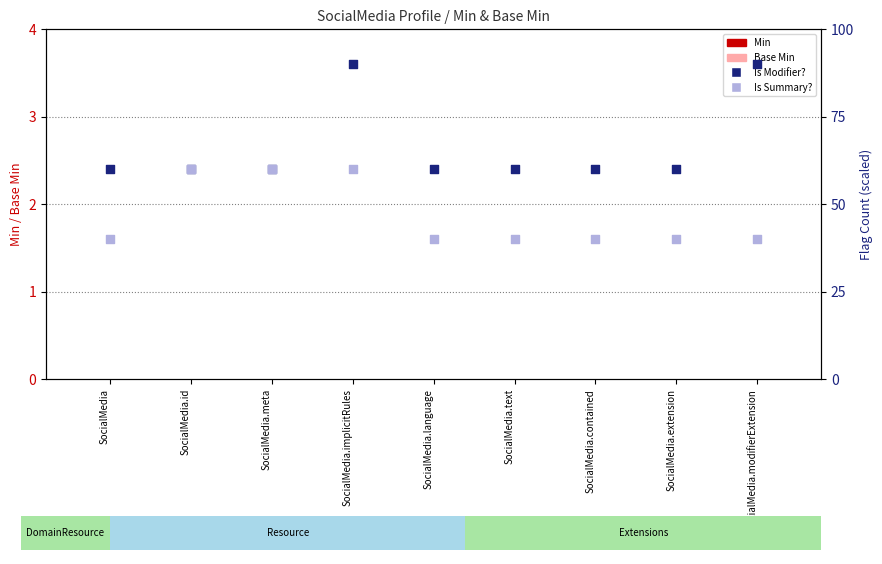

Is the value of Min at SocialMedia greater than the value of Is Modifier? at SocialMedia.contained?

No